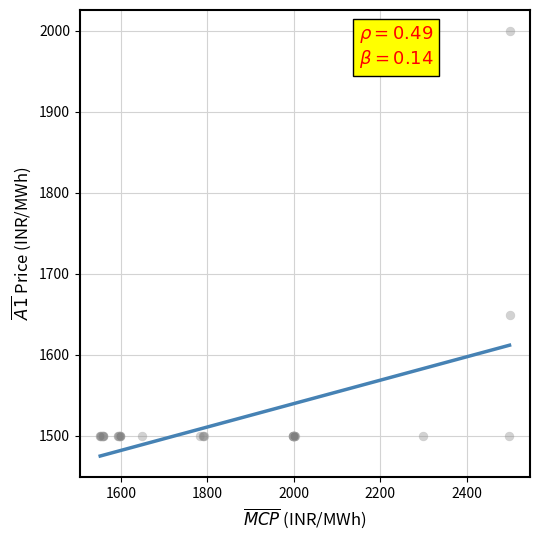

What Y value in the scatter plot is closest to 1749?

1649.0